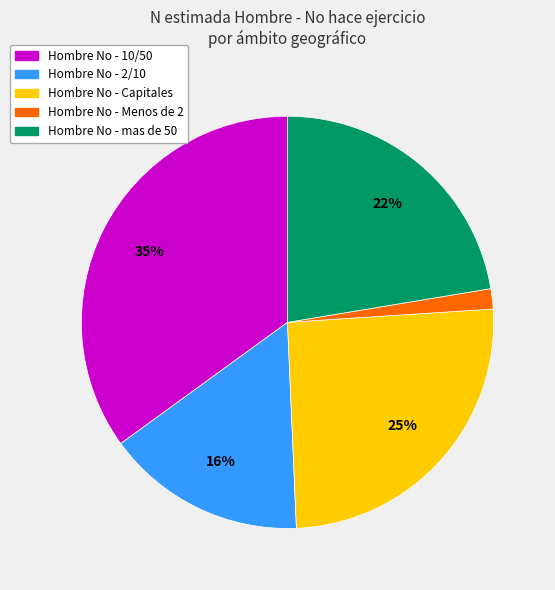

Is there a majority slice in this chart?

No